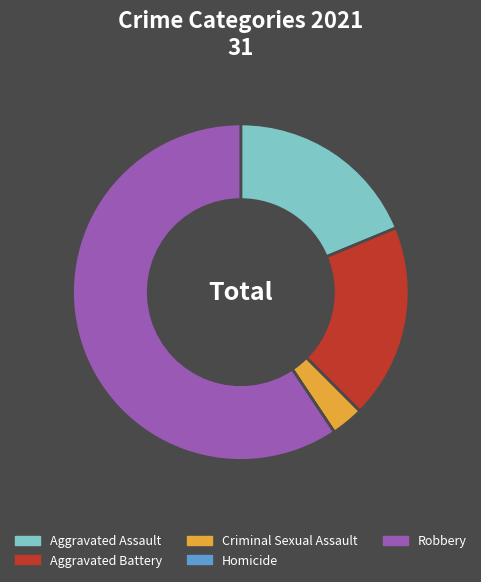

Is it true that Aggravated Assault is 25% of the pie?

False